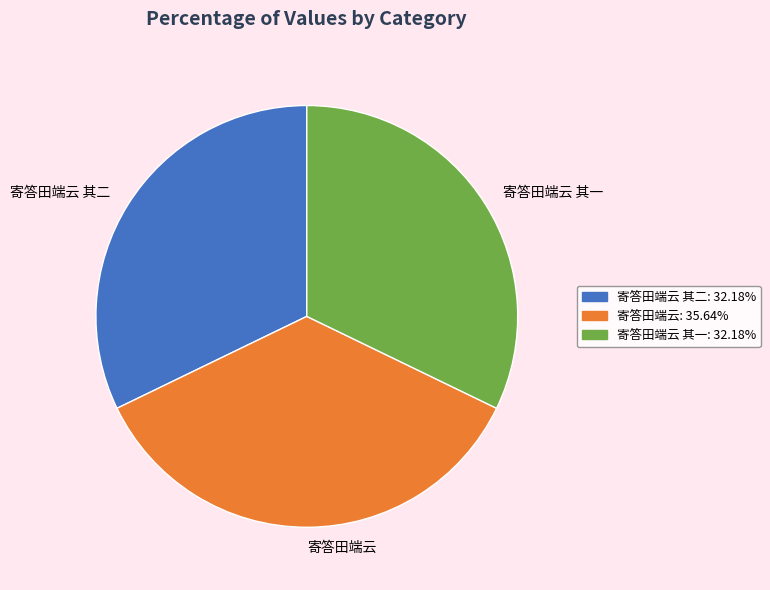

Is there a majority slice in this chart?

No